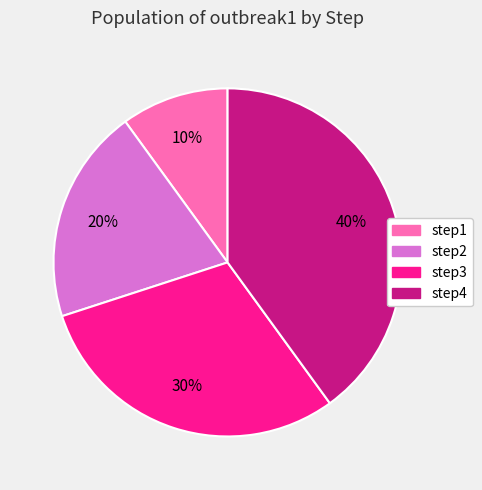

What percentage is the step3 slice, to the nearest percent?

30%